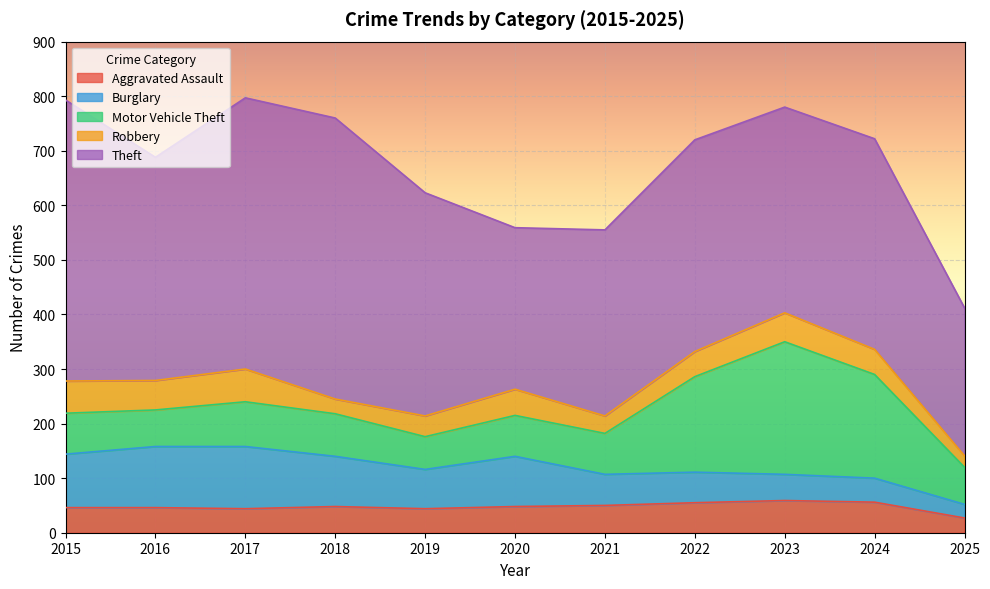

What is the sum of the Motor Vehicle Theft values at 2018 and 2015?

153